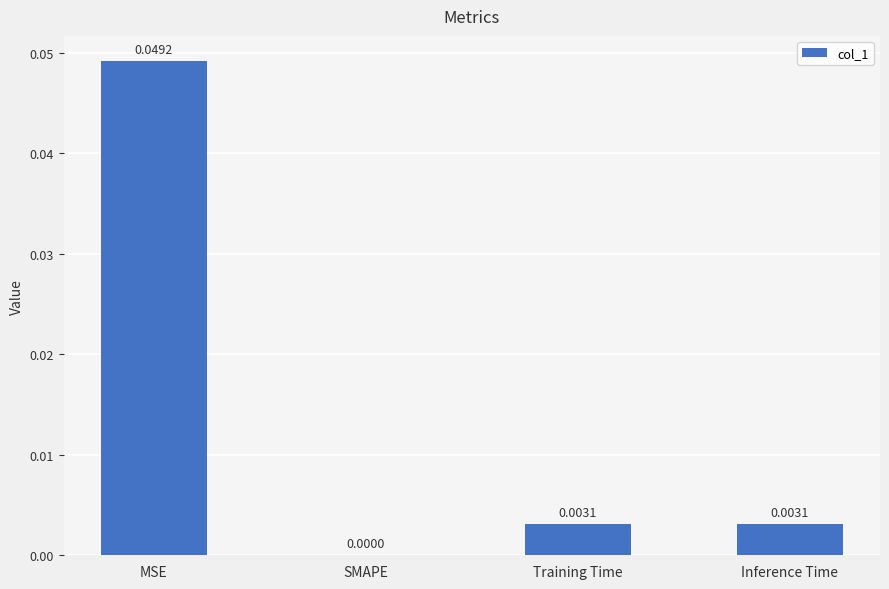

Between Inference Time and SMAPE, which is larger?

Inference Time